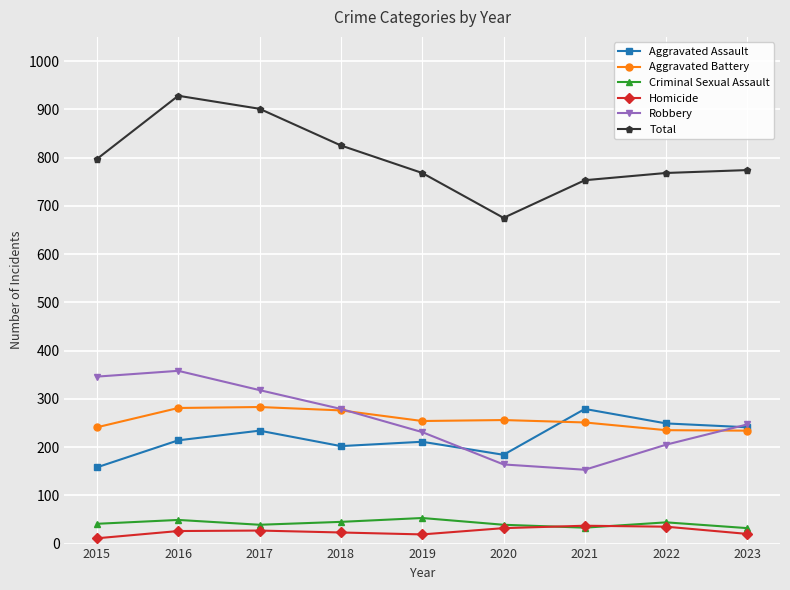

Does the chart have visible grid lines?

Yes